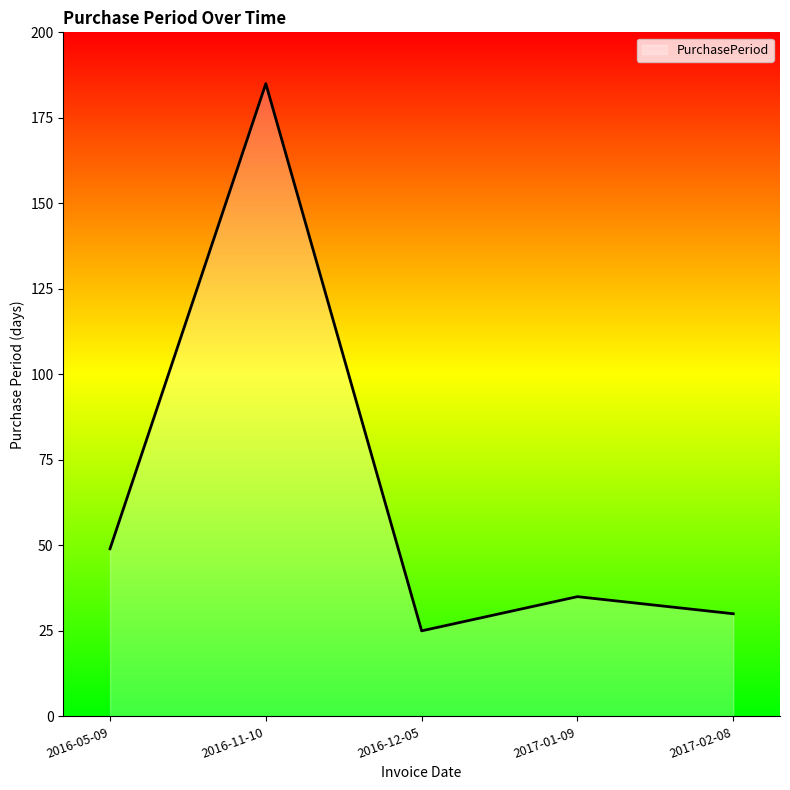

What is the change in value from 2016-11-10 to 2017-01-09?

-150